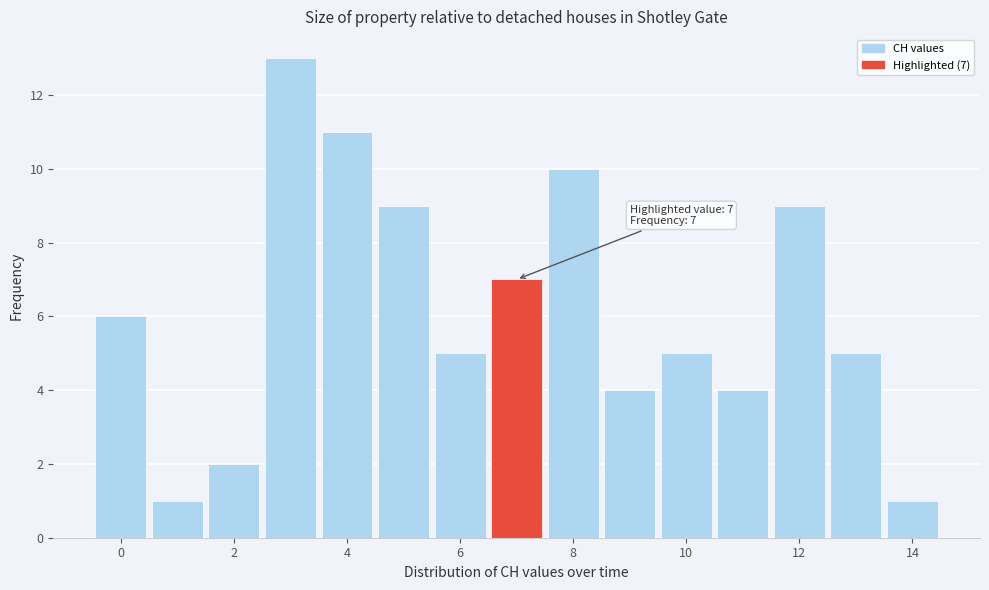

Which range on the x-axis has the tallest bar?

2.5 to 3.5